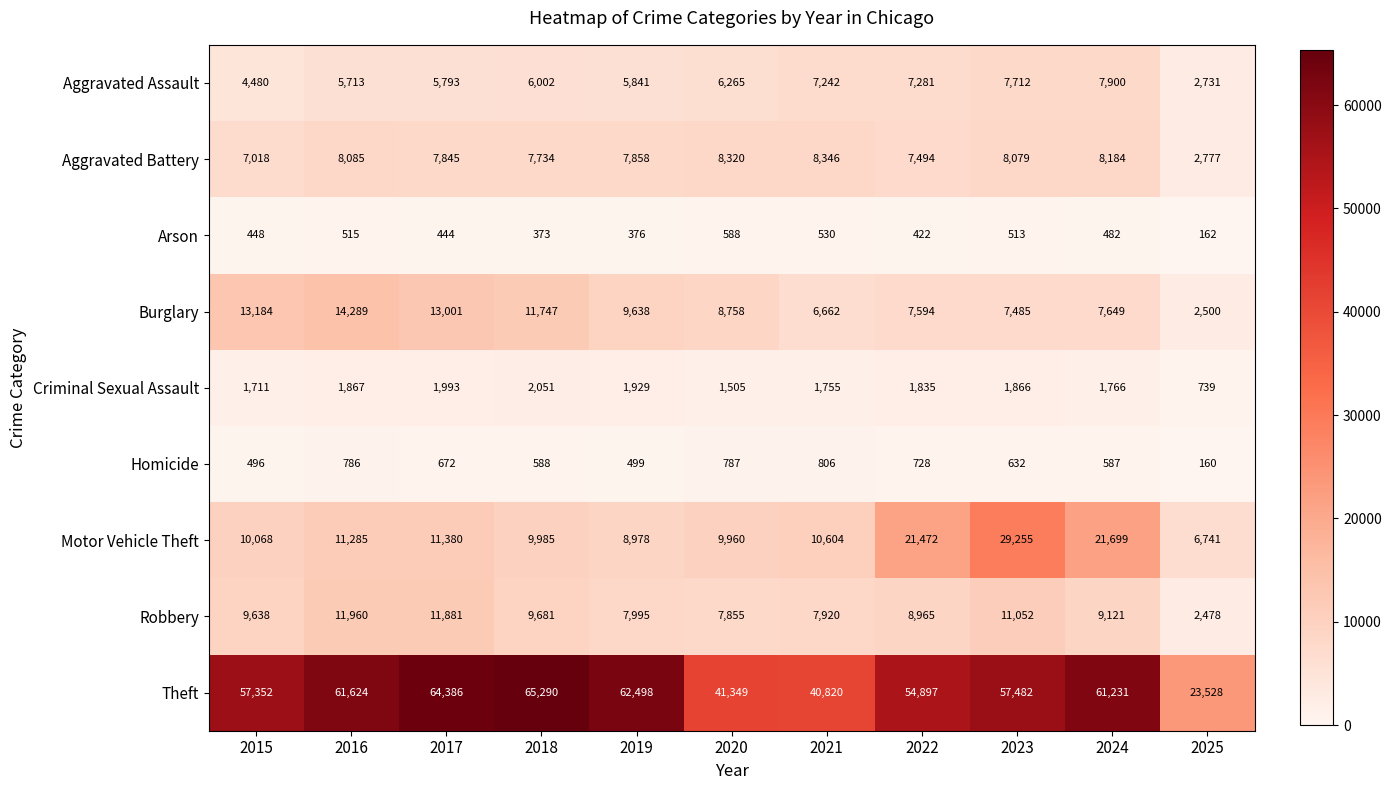

Rank the series by their maximum value, from highest to lowest.

Theft, Motor Vehicle Theft, Burglary, Robbery, Aggravated Battery, Aggravated Assault, Criminal Sexual Assault, Homicide, Arson